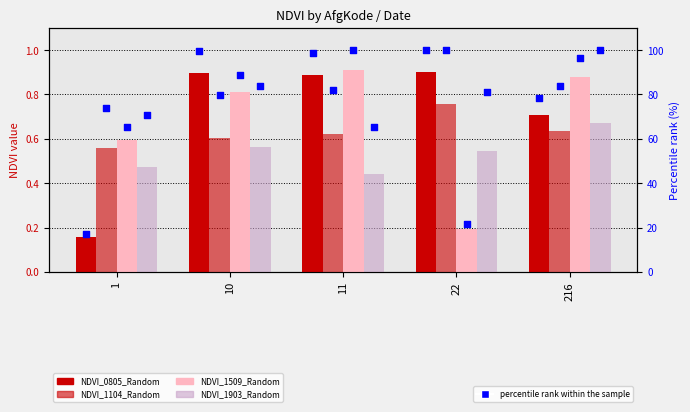

Which series reaches the minimum Y coordinate?

NDVI_0805_Random